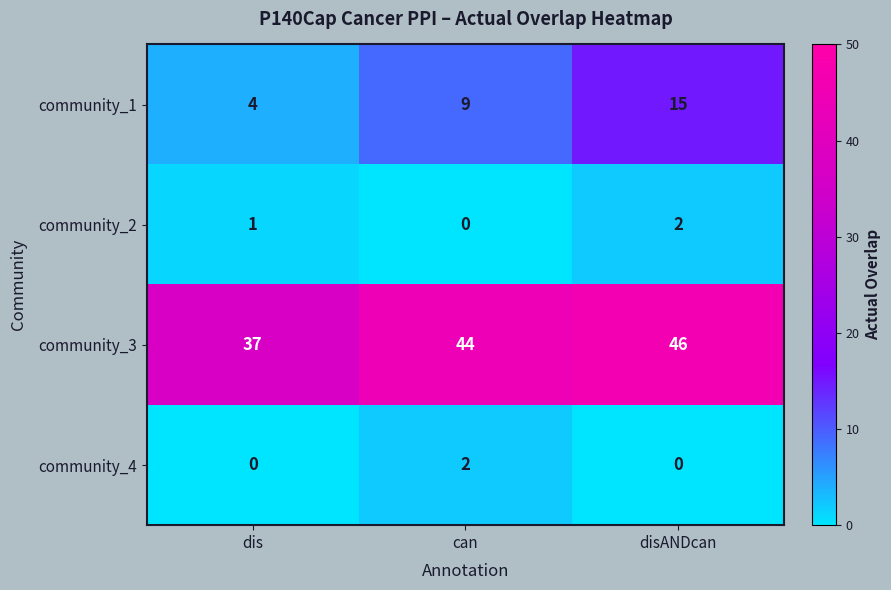

Reading left to right, extract all data points from this chart.

community_1: 4	9	15
community_2: 1	0	2
community_3: 37	44	46
community_4: 0	2	0